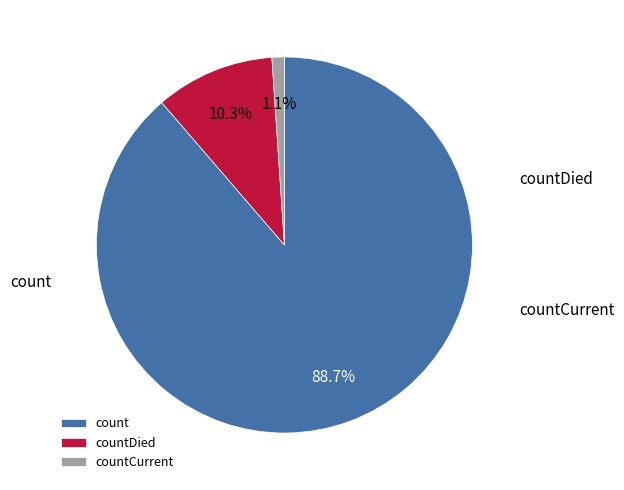

How many segments does this pie chart have?

3